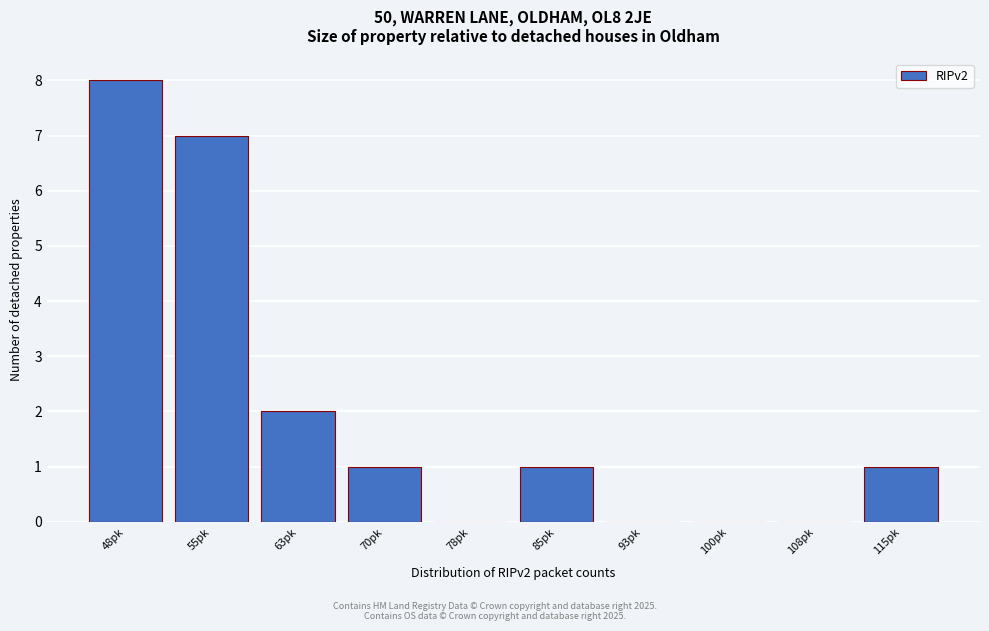

Reading left to right, list all the values displayed in this chart.

48pk=8	55pk=7	63pk=2	70pk=1	78pk=0	85pk=1	93pk=0	100pk=0	108pk=0	115pk=1